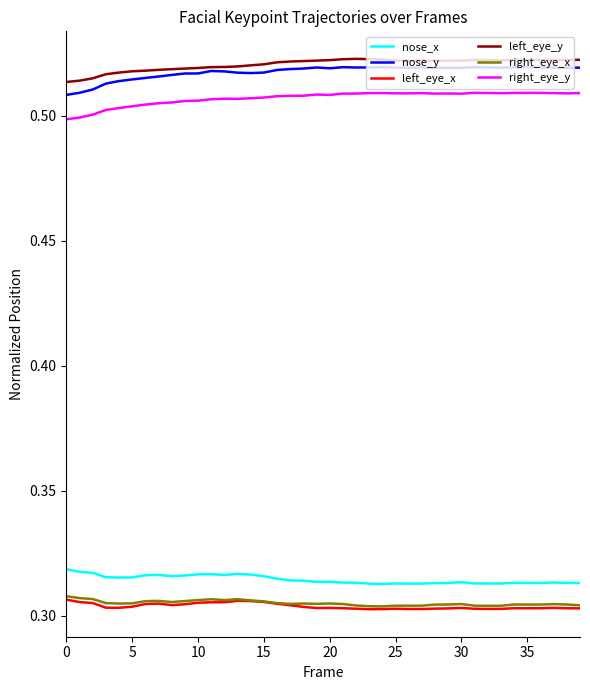

True or false: right_eye_x and nose_x cross at least once.

False